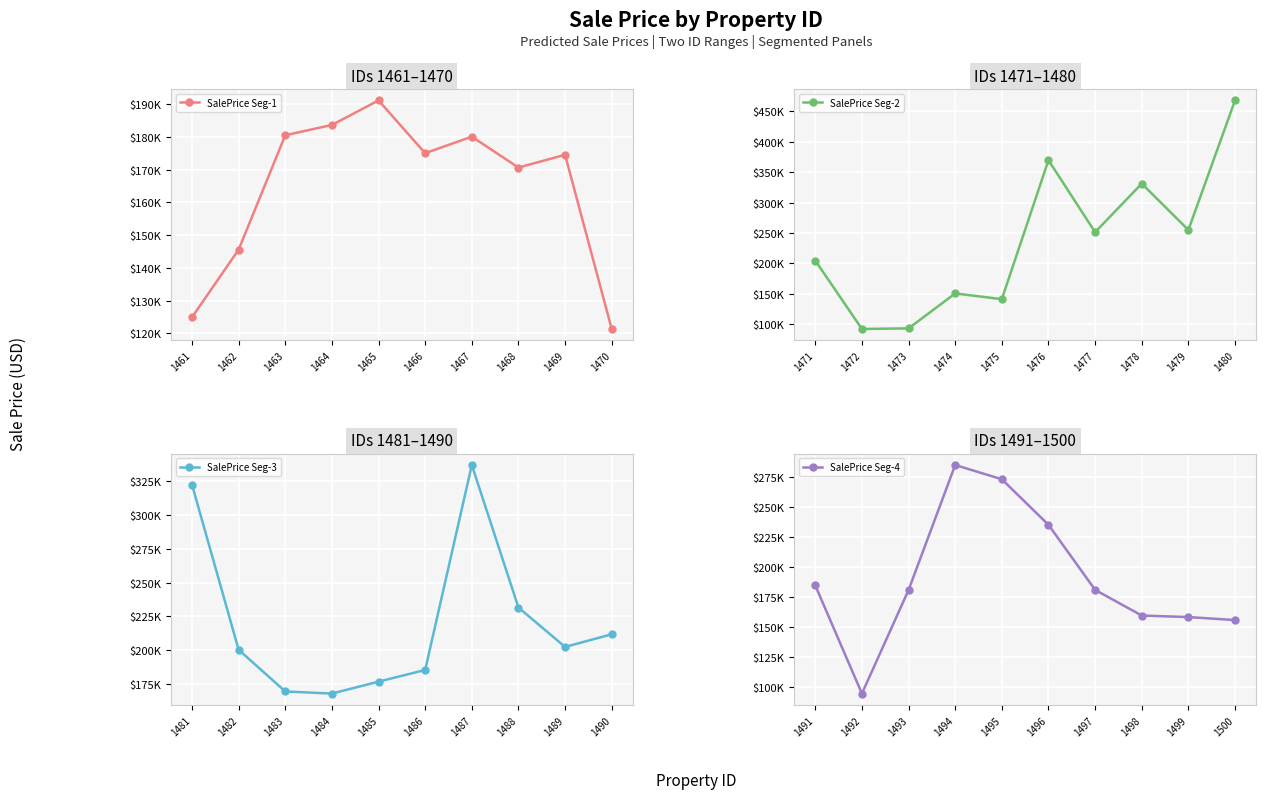

True or false: SalePrice Seg-3 has more than 0 points higher than both neighbors.

True